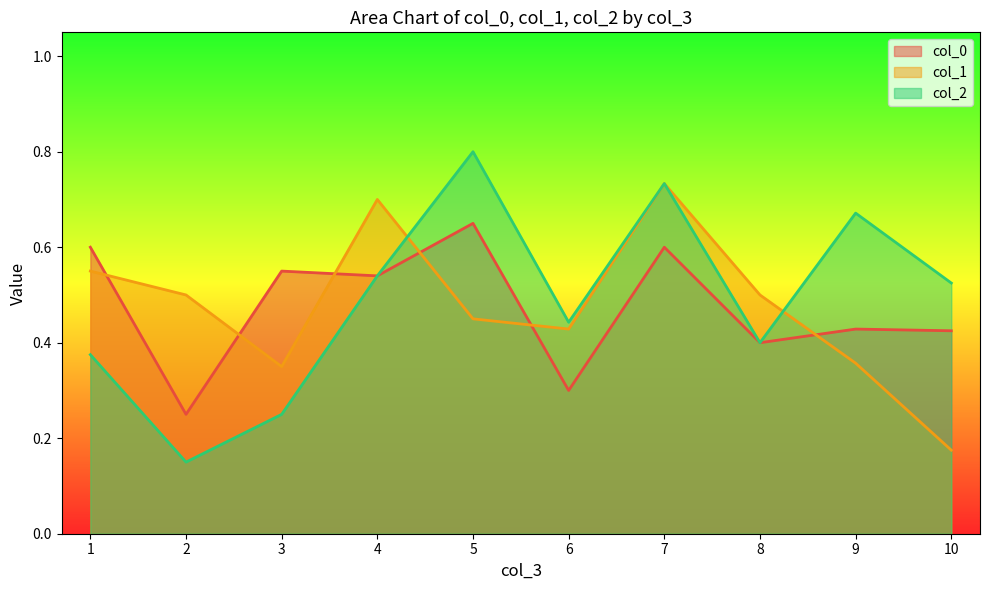

At 9, list the series in order from smallest to largest.

col_1, col_0, col_2